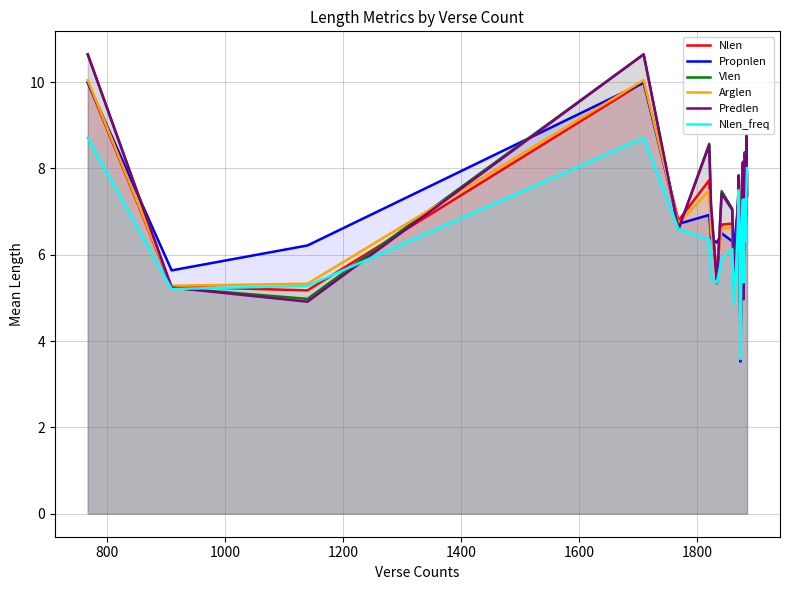

After their last crossing, which series has the higher values: Vlen or Nlen_freq?

Nlen_freq